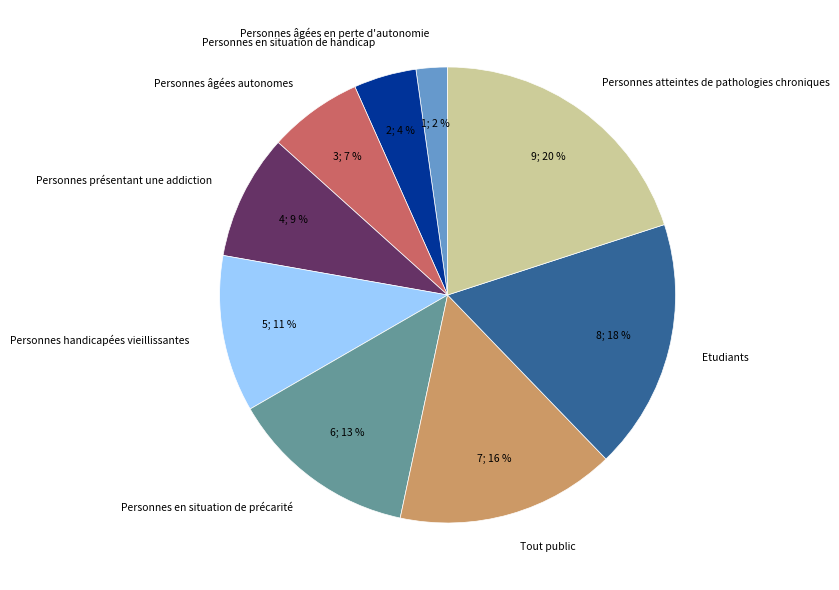

Is Personnes âgées en perte d'autonomie the majority of the pie?

No